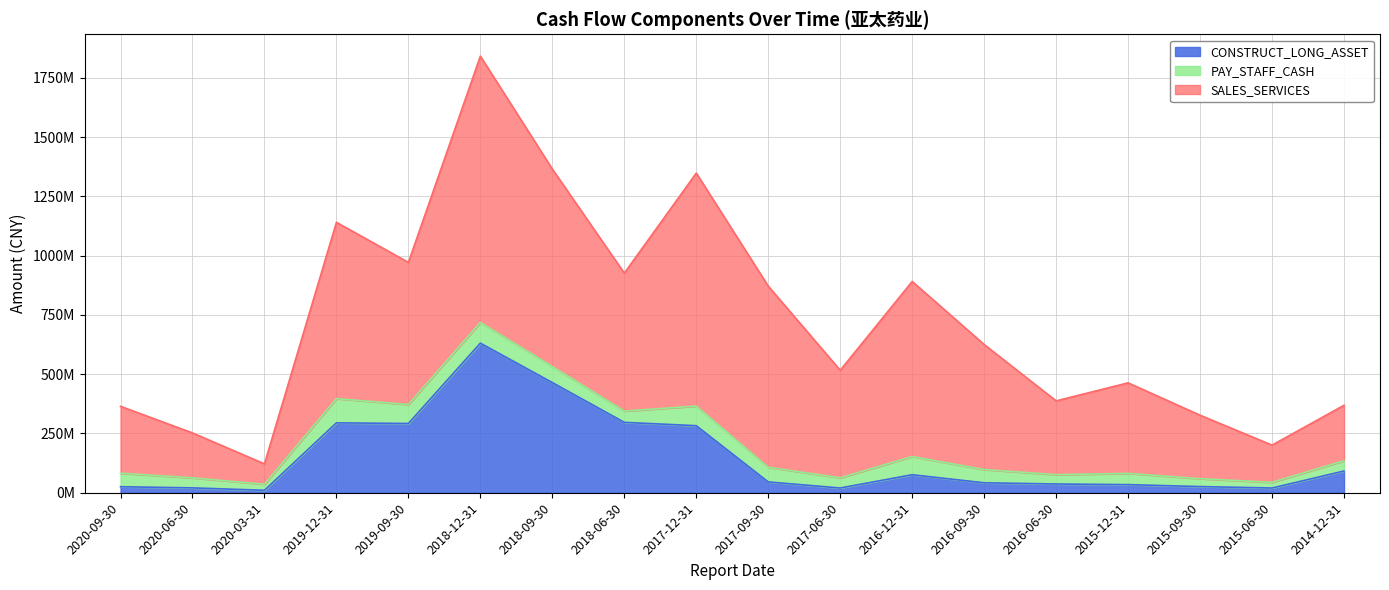

In SALES_SERVICES, how many points are lower than both neighbors (excluding endpoints)?

6